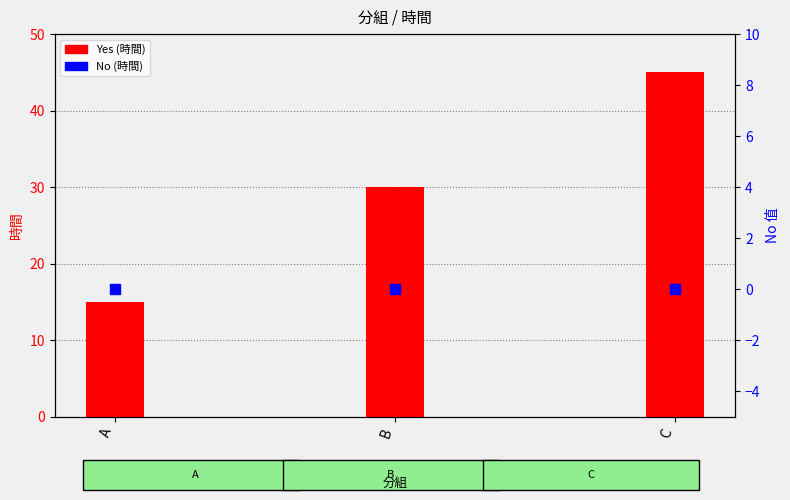

Which series has the largest Y range (max minus min)?

Yes (時間)